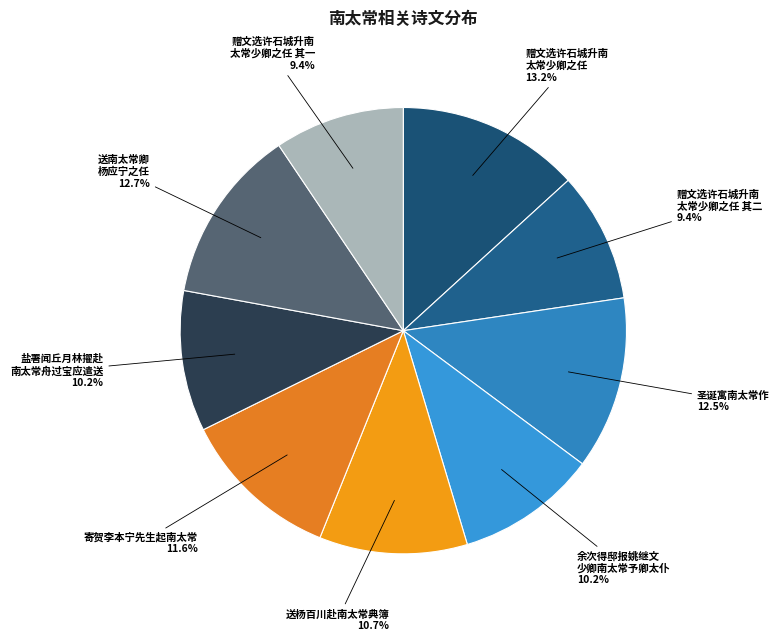

Does 送南太常卿 杨应宁之任 represent more than half of the total?

No